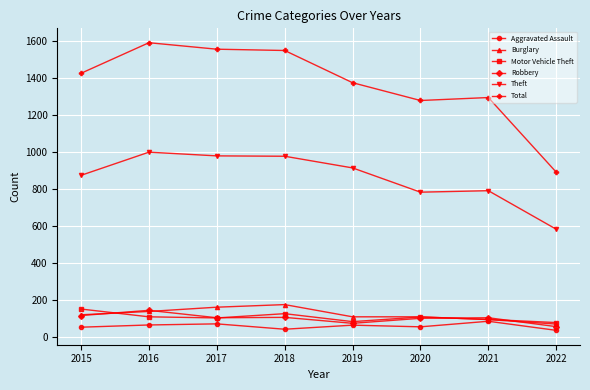

True or false: Motor Vehicle Theft has more than 1 interior local peaks.

True